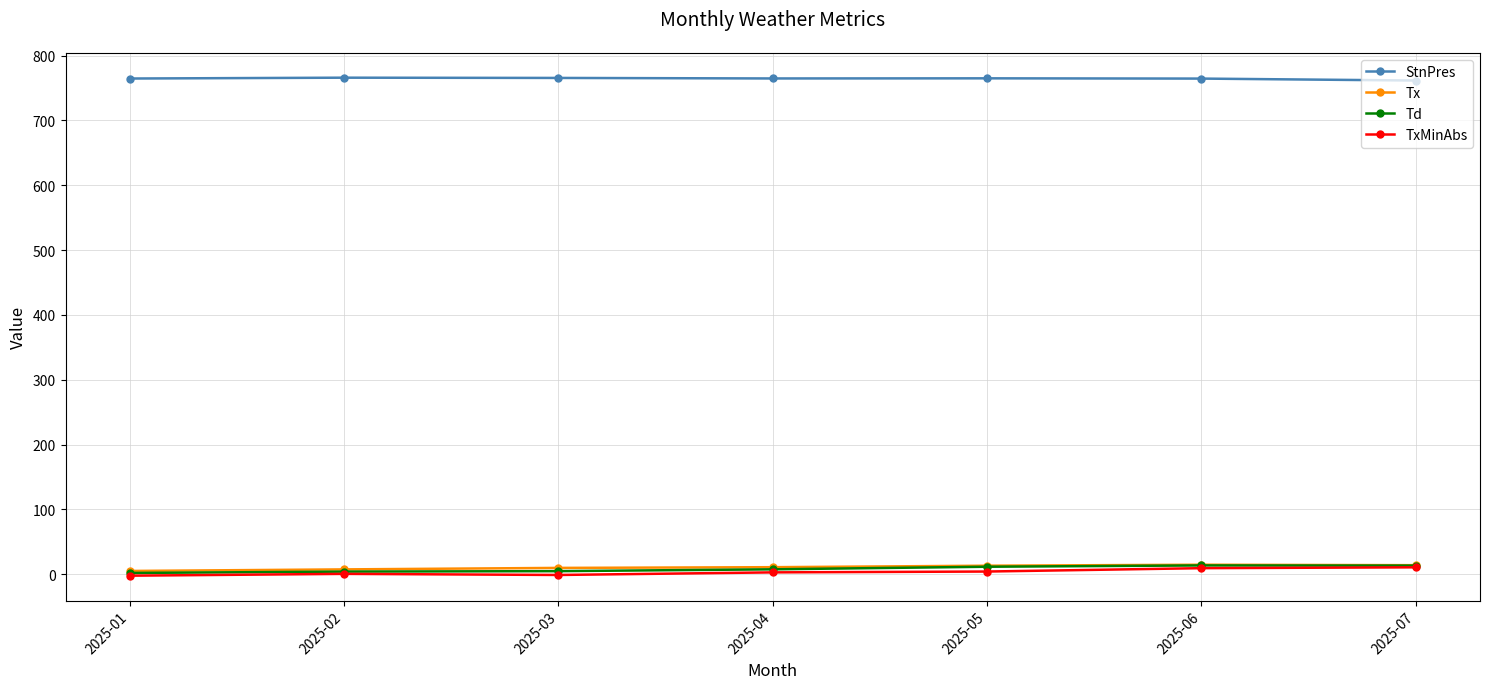

True or false: Td and StnPres cross at least once.

False